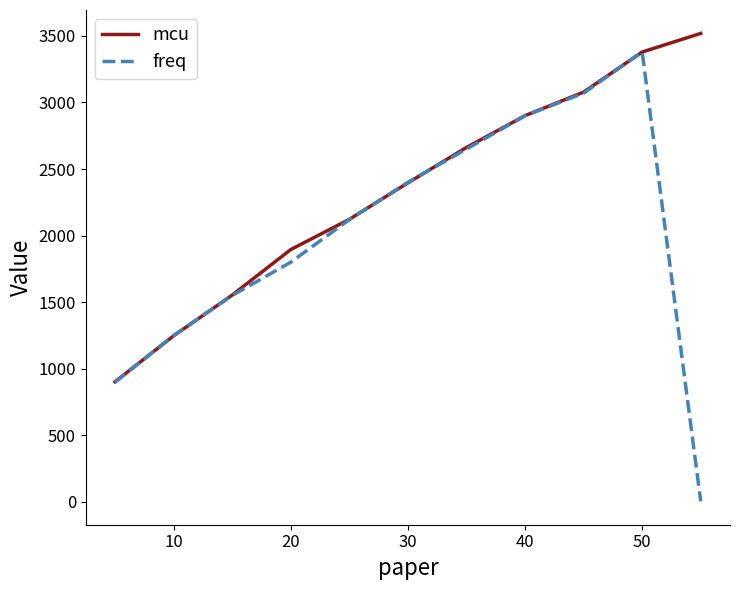

True or false: mcu has more than 2 points higher than both neighbors.

False